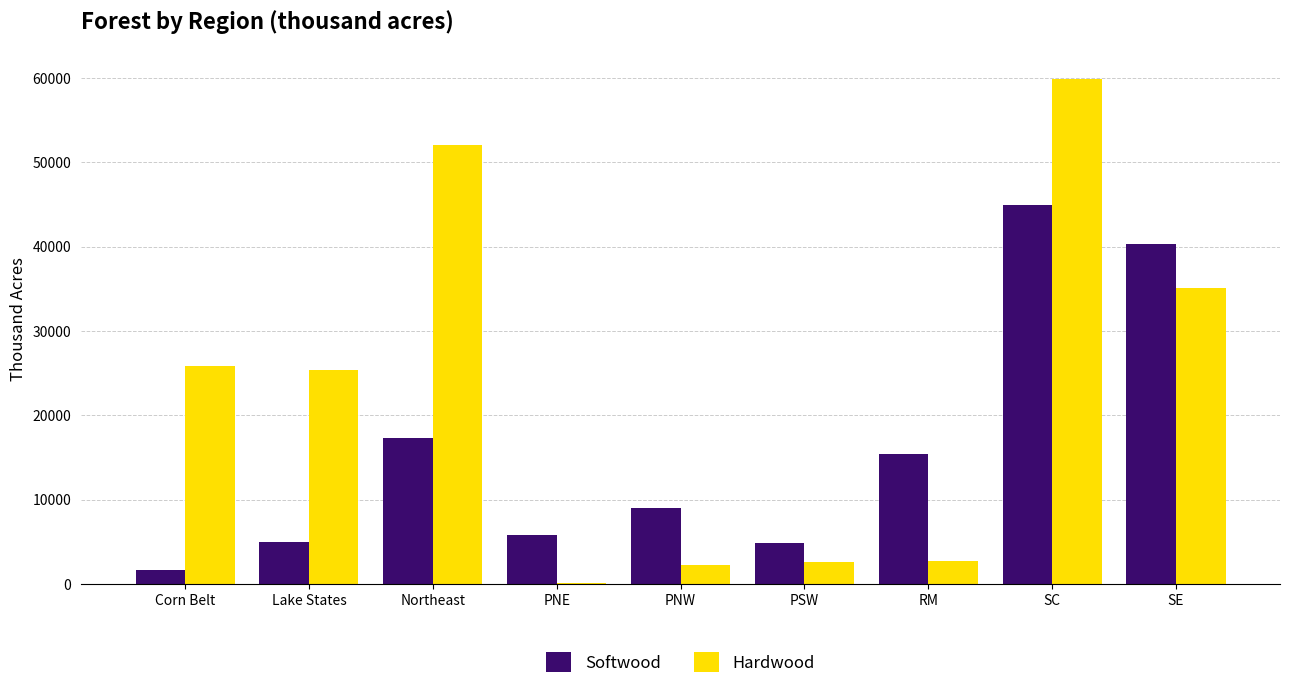

Which label corresponds to the largest value in the chart?

SC